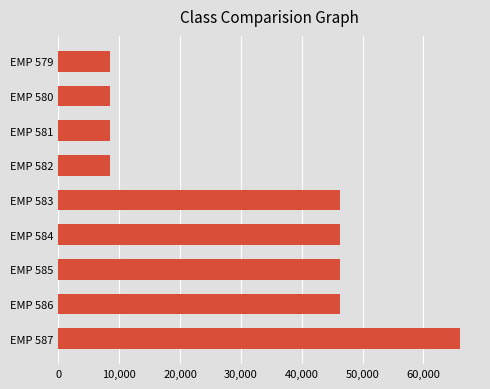

What is the difference between the maximum and minimum values?

57575.5